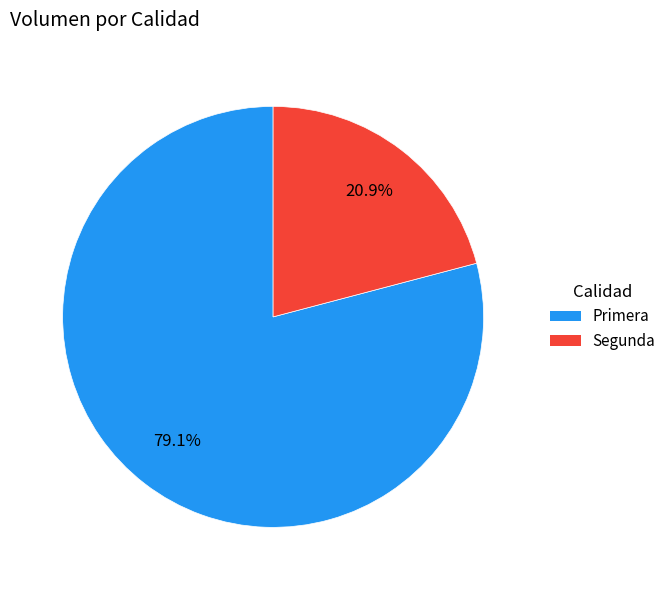

What is the largest slice in the pie chart?

Primera